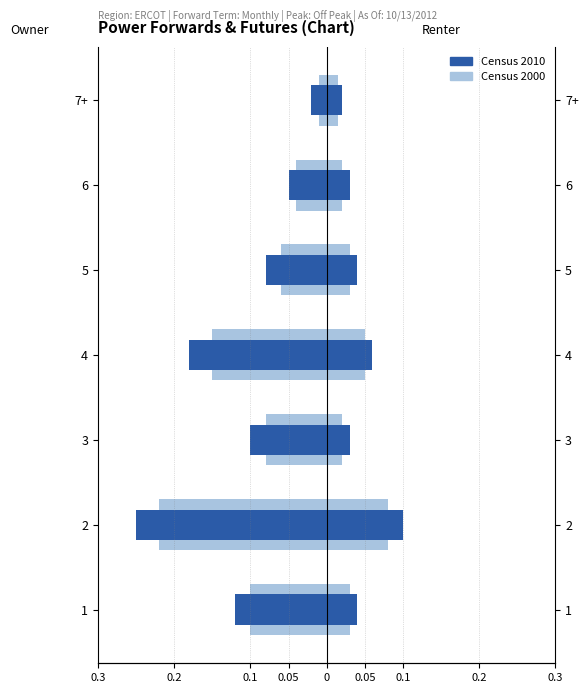

At how many categories does at least one series exceed 0?

7